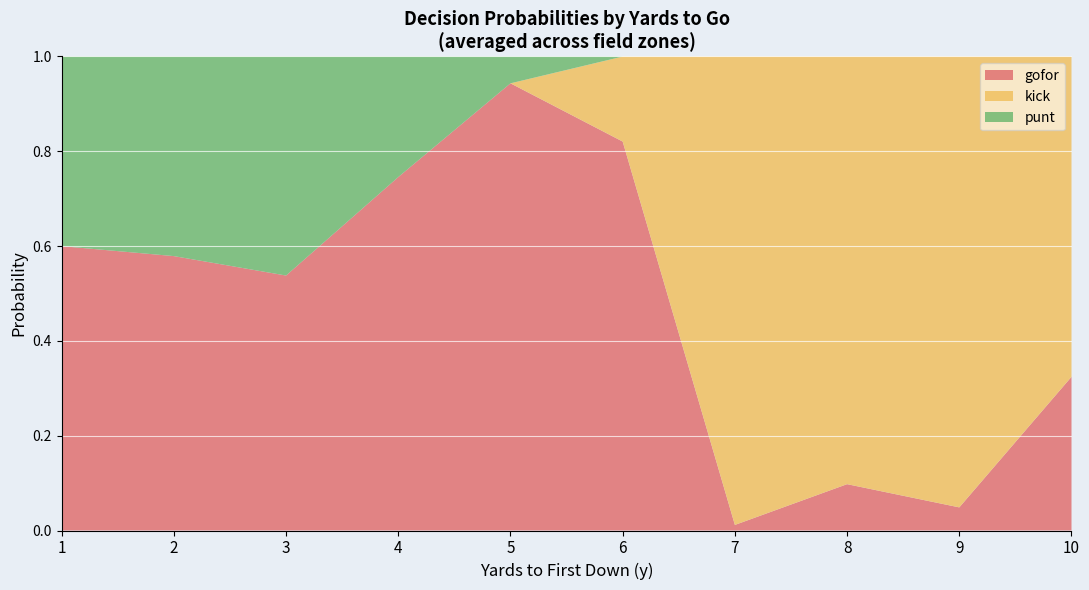

The gofor series shows 0.1 at 8. True or false?

True